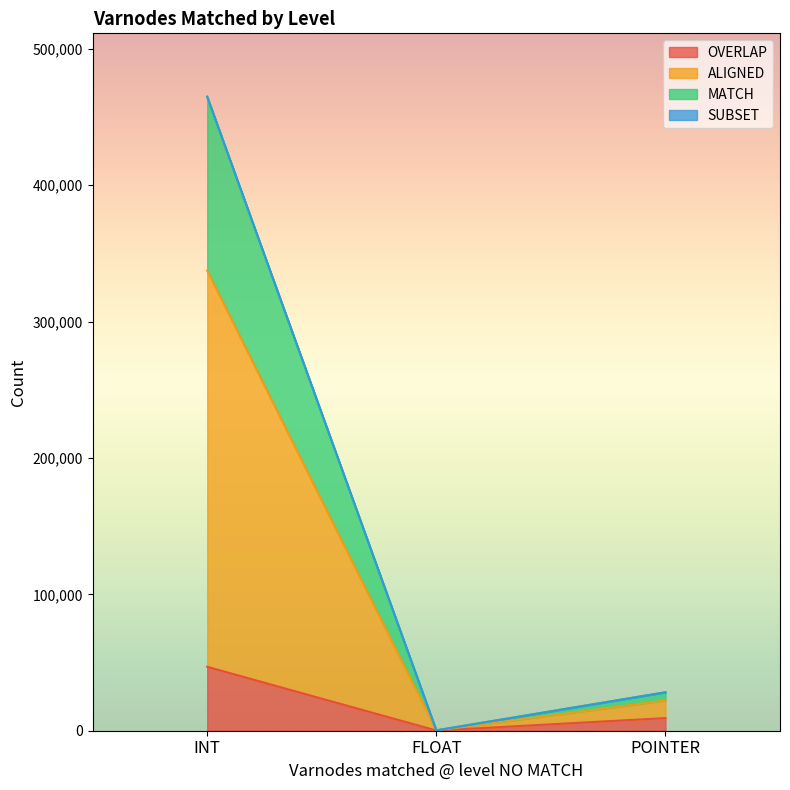

The OVERLAP series shows 81945 at INT. True or false?

False